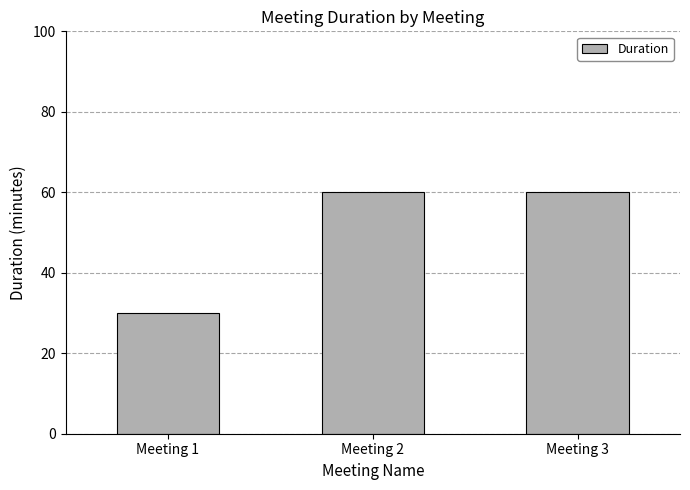

The chart shows a value of 47 at Meeting 1. True or false?

False